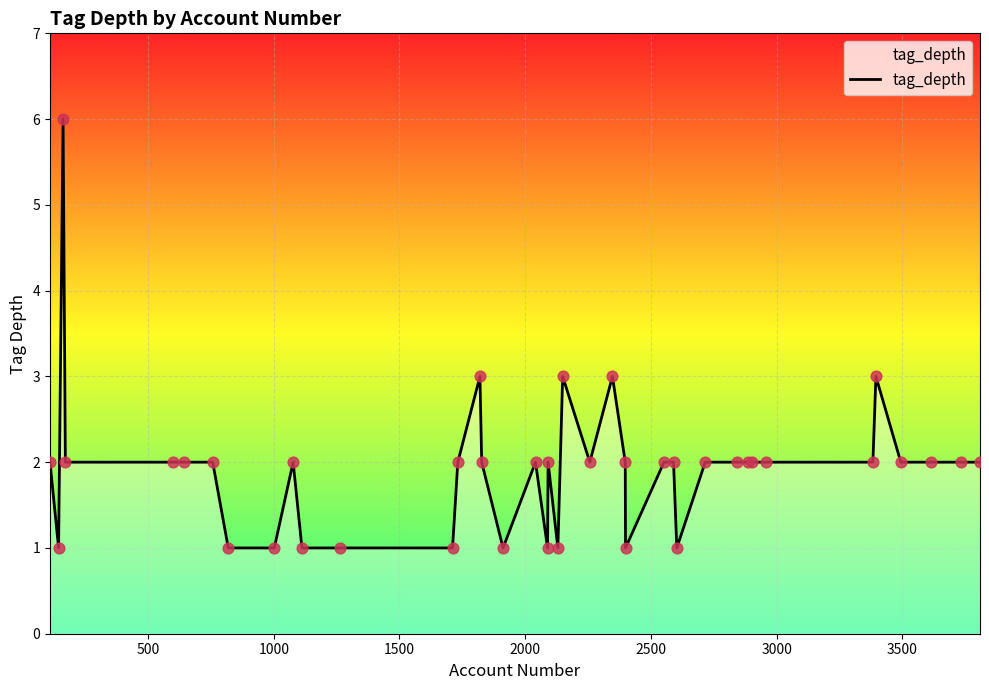

What is the difference between the maximum and minimum values?

5